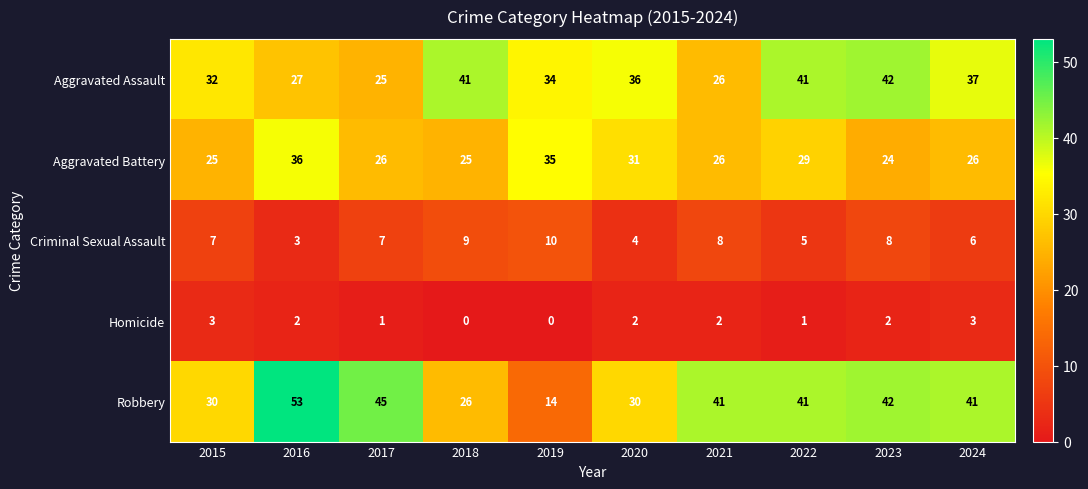

Which series has the largest total across all categories?

Robbery